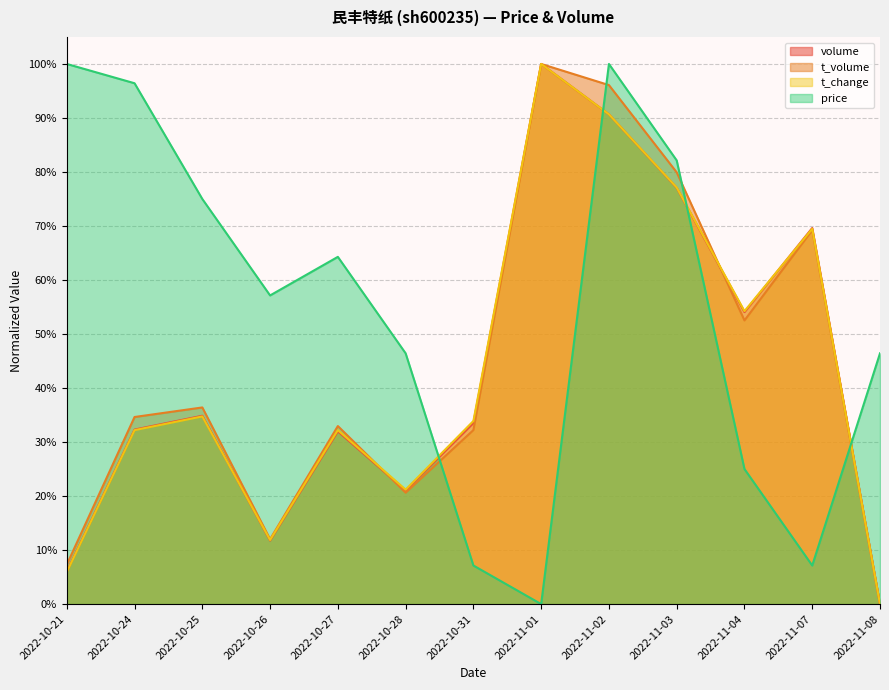

What is the total value across all series at 2022-10-26?

0.9